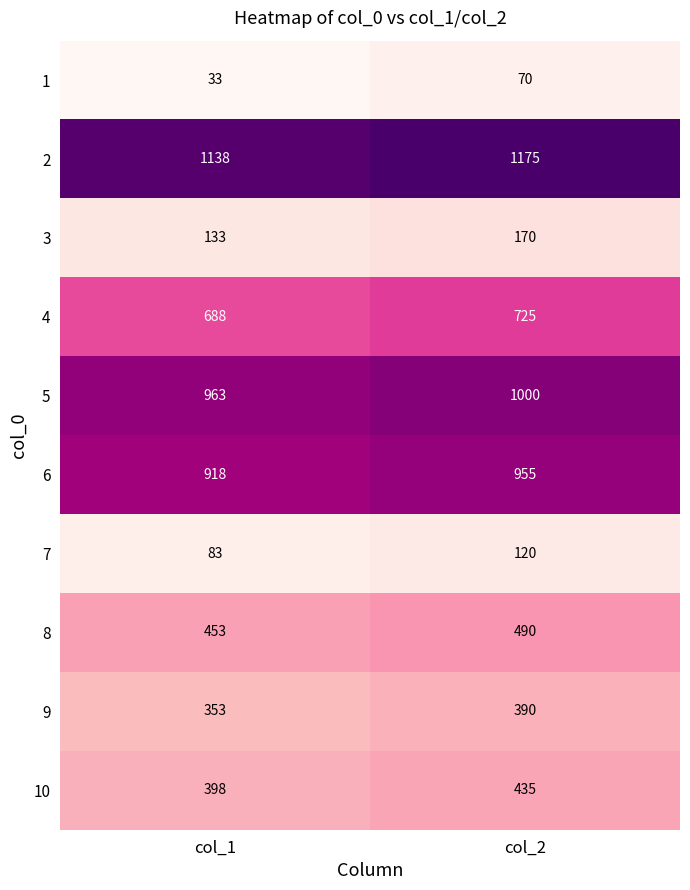

What is the average value of the 1 series?

52